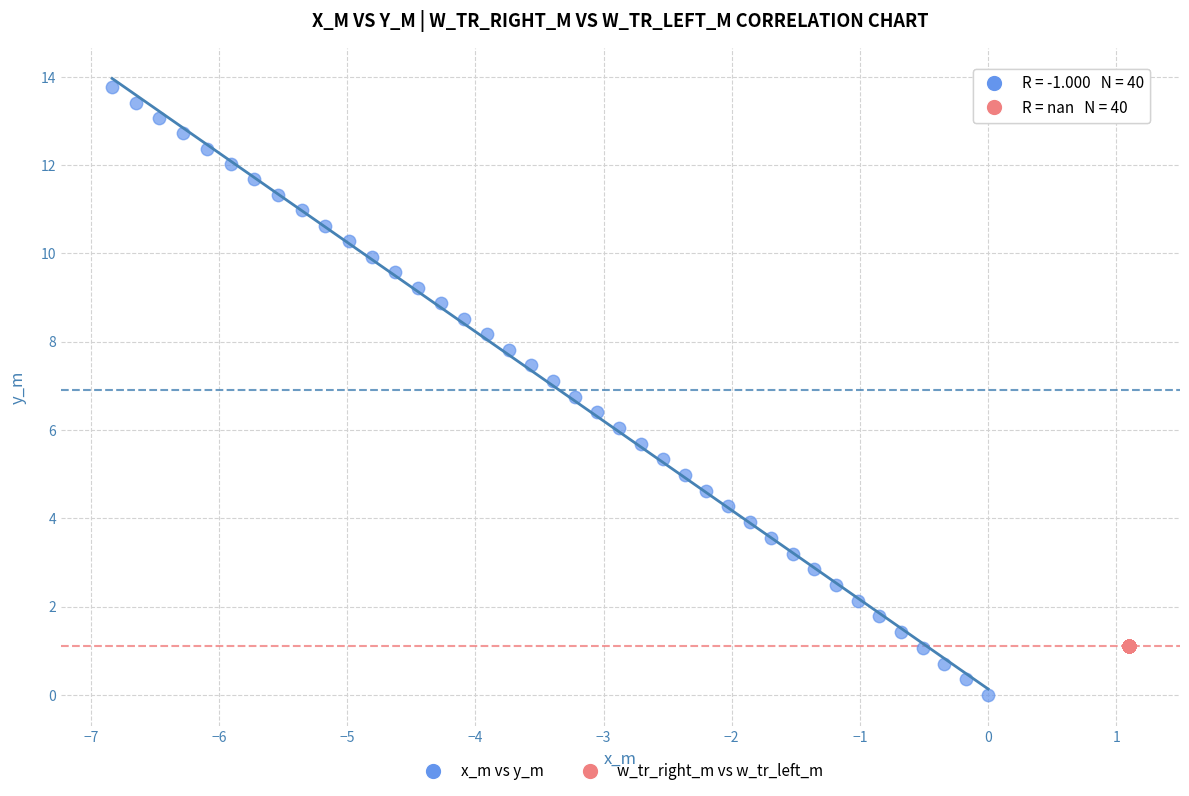

What are all the series names shown in the legend?

x_m vs y_m, w_tr_right_m vs w_tr_left_m